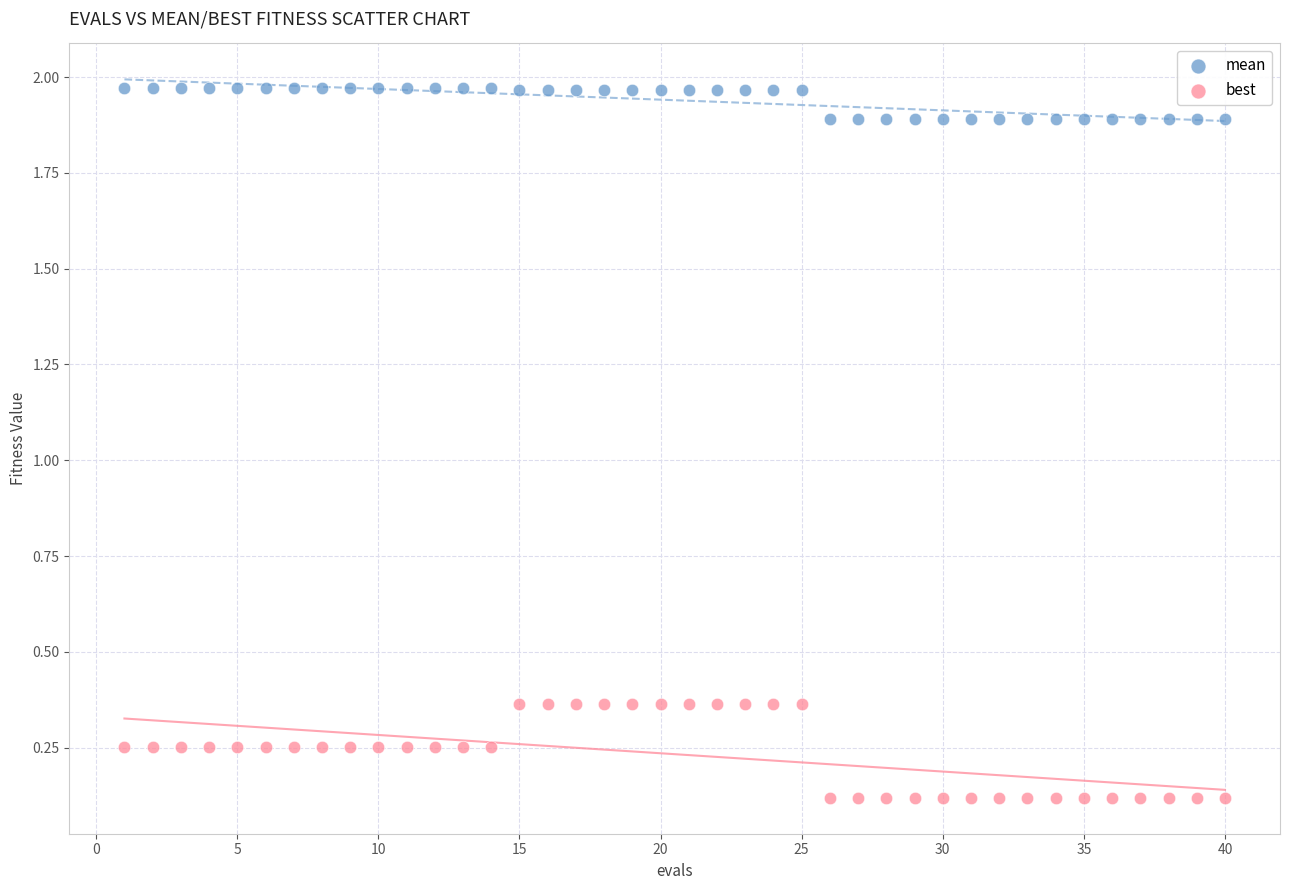

Which series contains the highest Y value?

mean